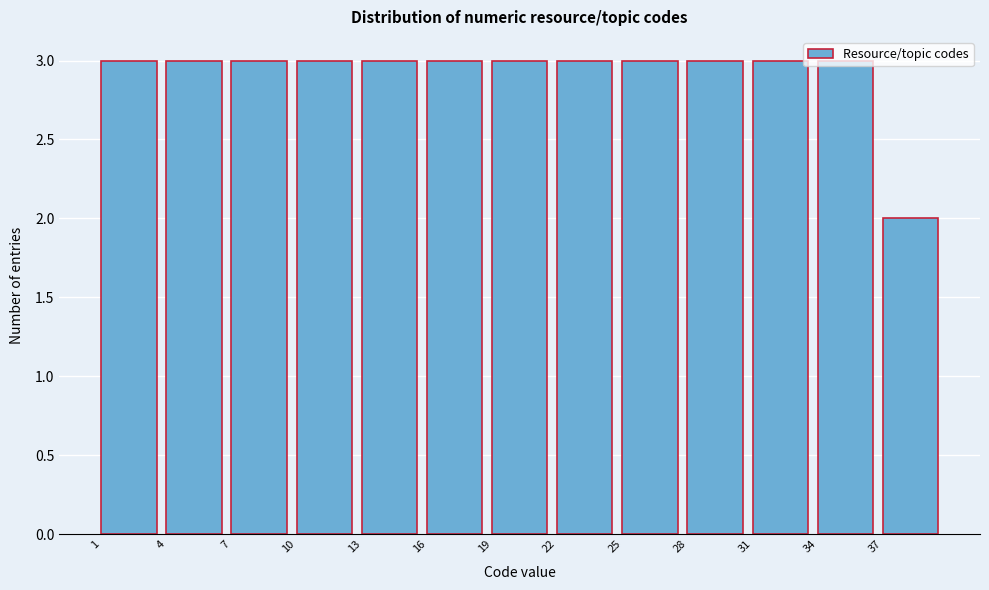

What is the height of the bar covering 34 to 37 on the x-axis? The values are not printed on the chart, so give them approximately, as read against the axis.

3